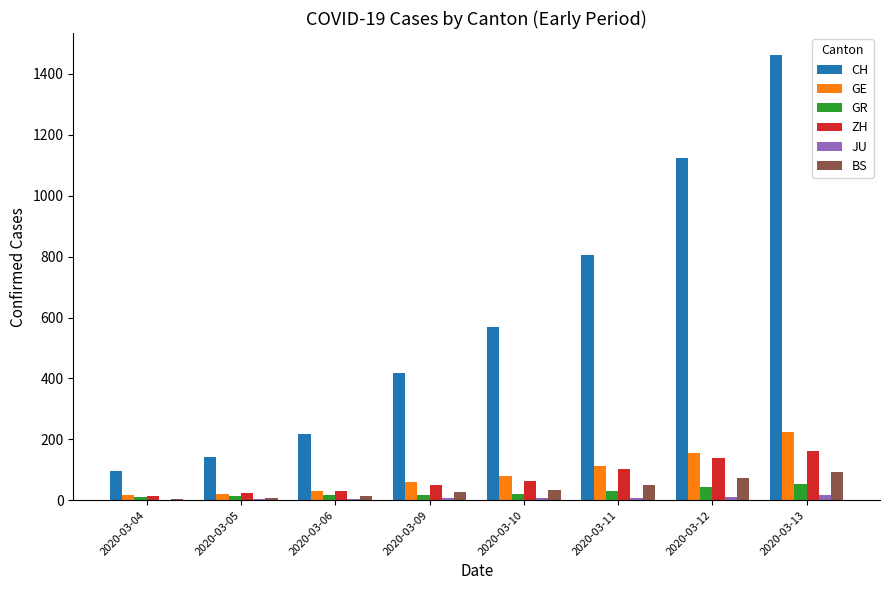

What is the sum of all GR values?

209